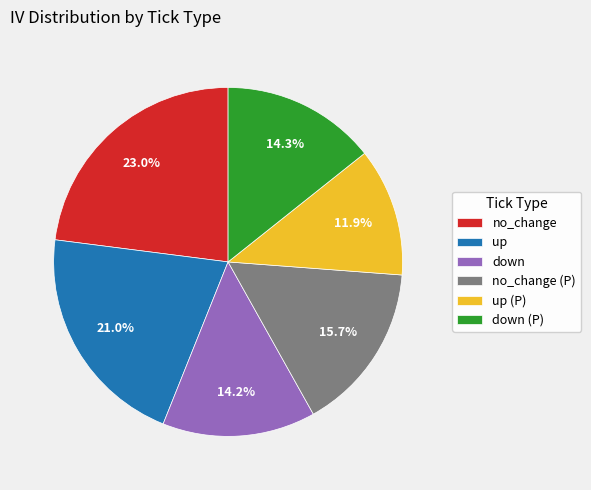

Which slice is the largest?

no_change